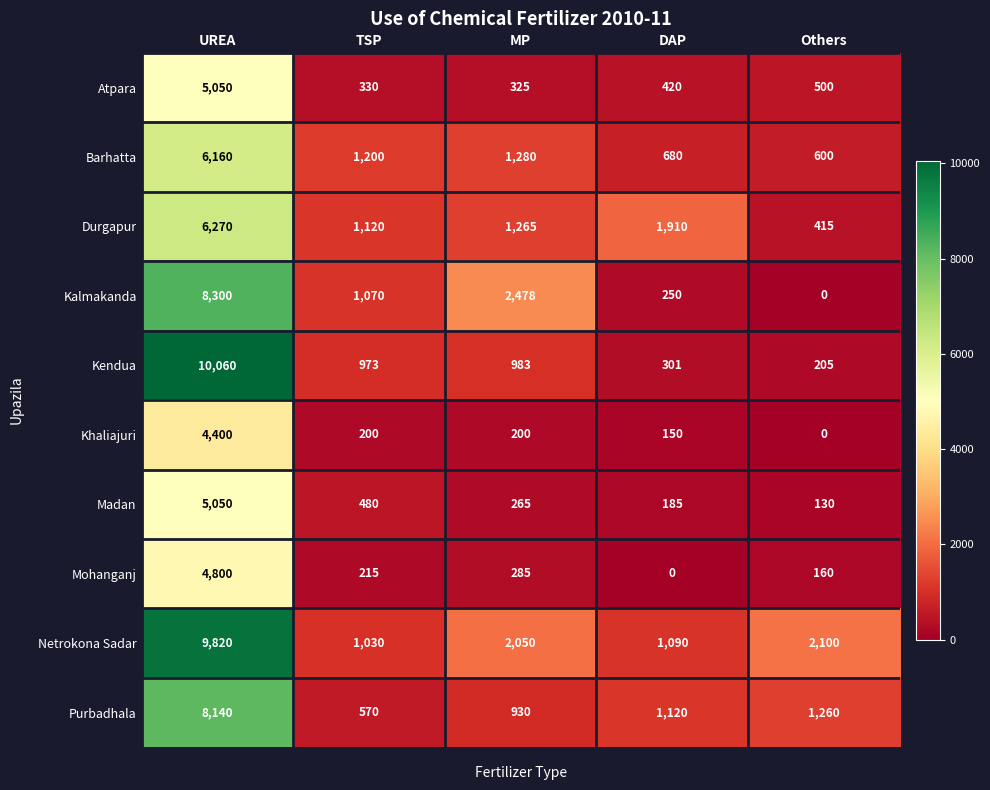

Between DAP and Others, which series saw the biggest shift?

Durgapur